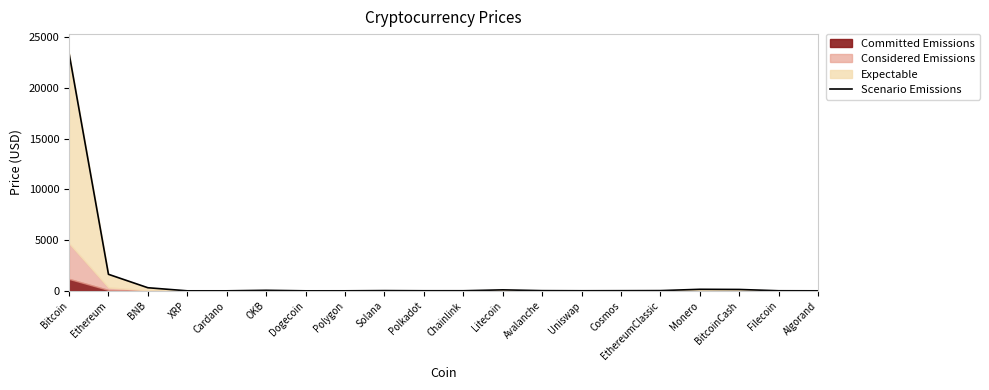

Where is the first local minimum?

Cardano